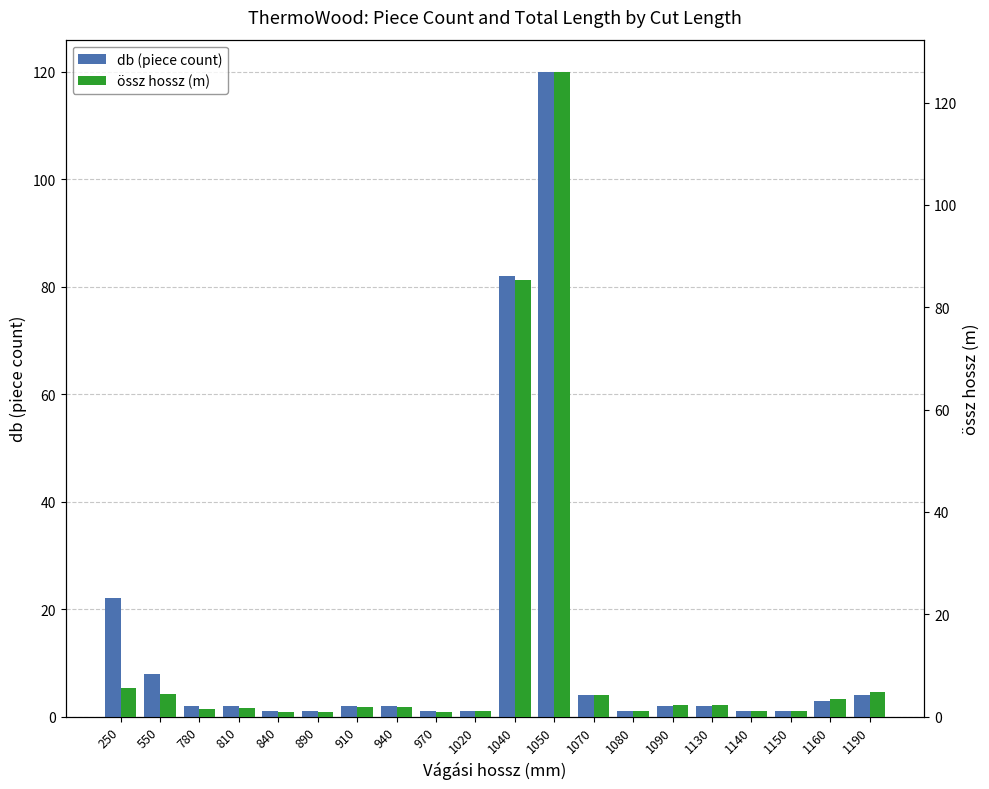

Are the bars grouped side by side (vs. stacked)?

Yes